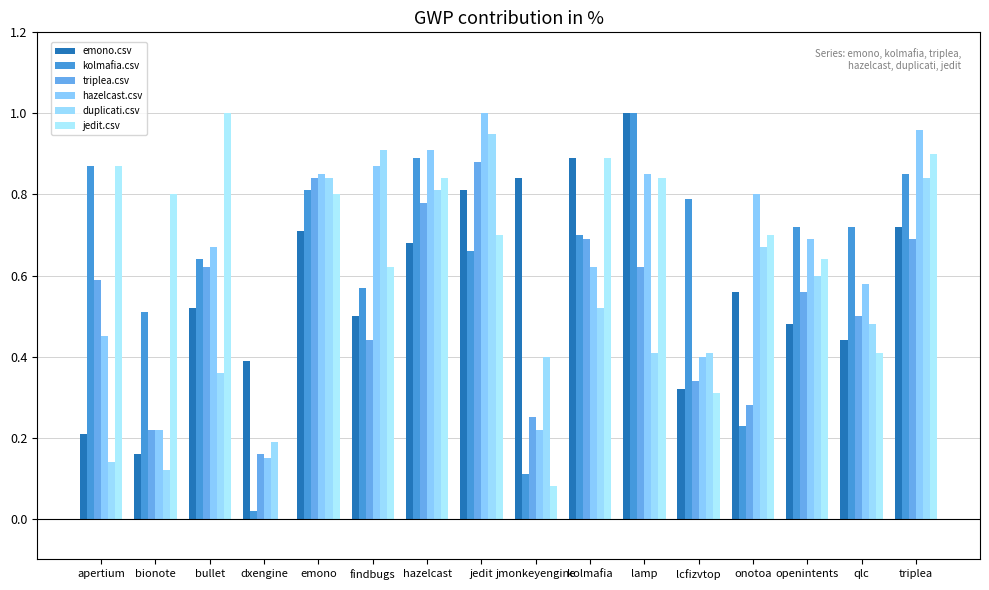

What is the spread (max minus min) of values at qlc?

0.3